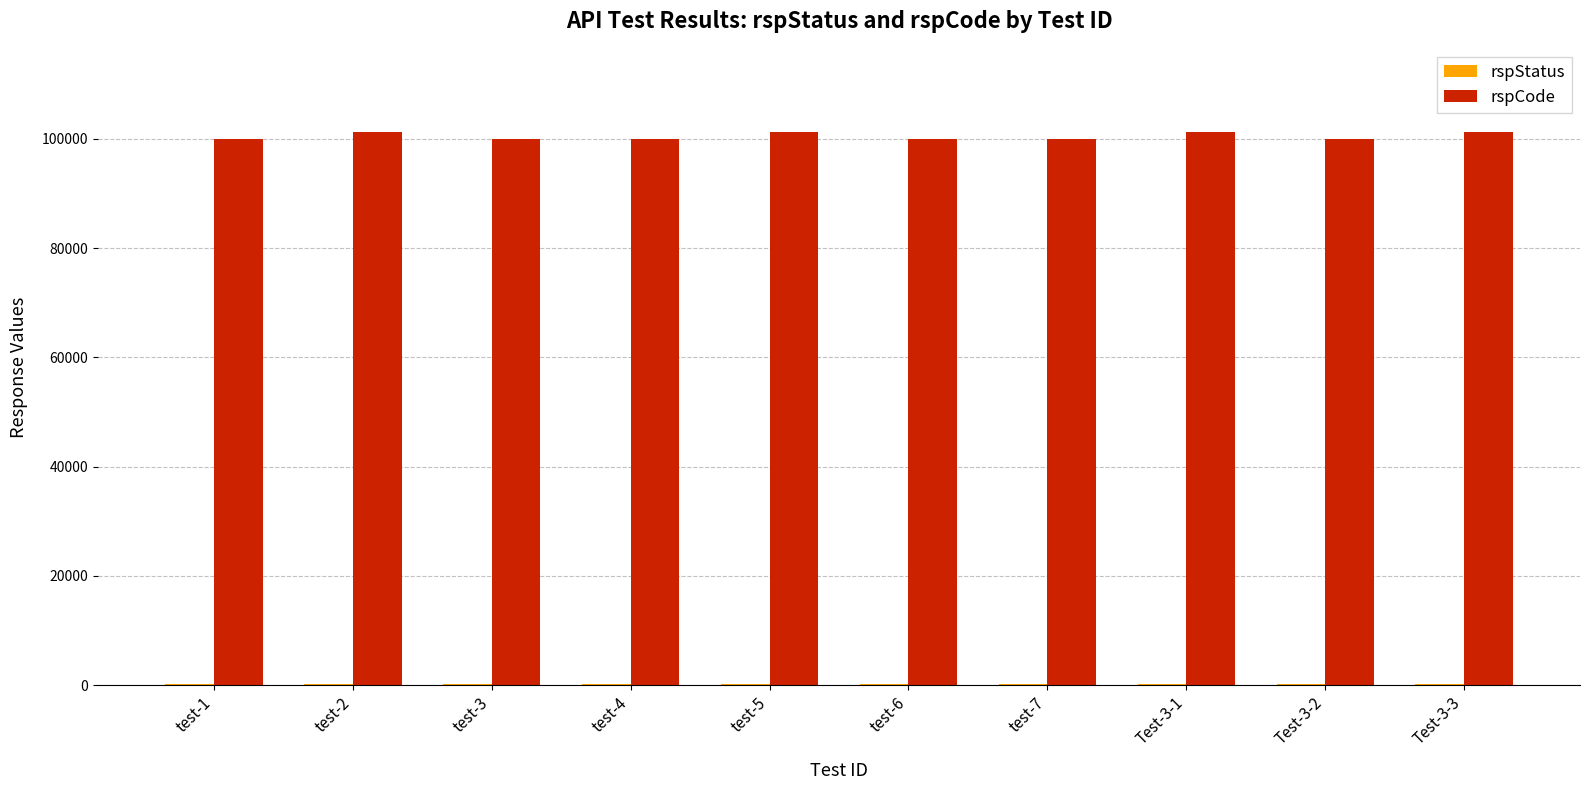

Does the chart contain stacked bars?

No